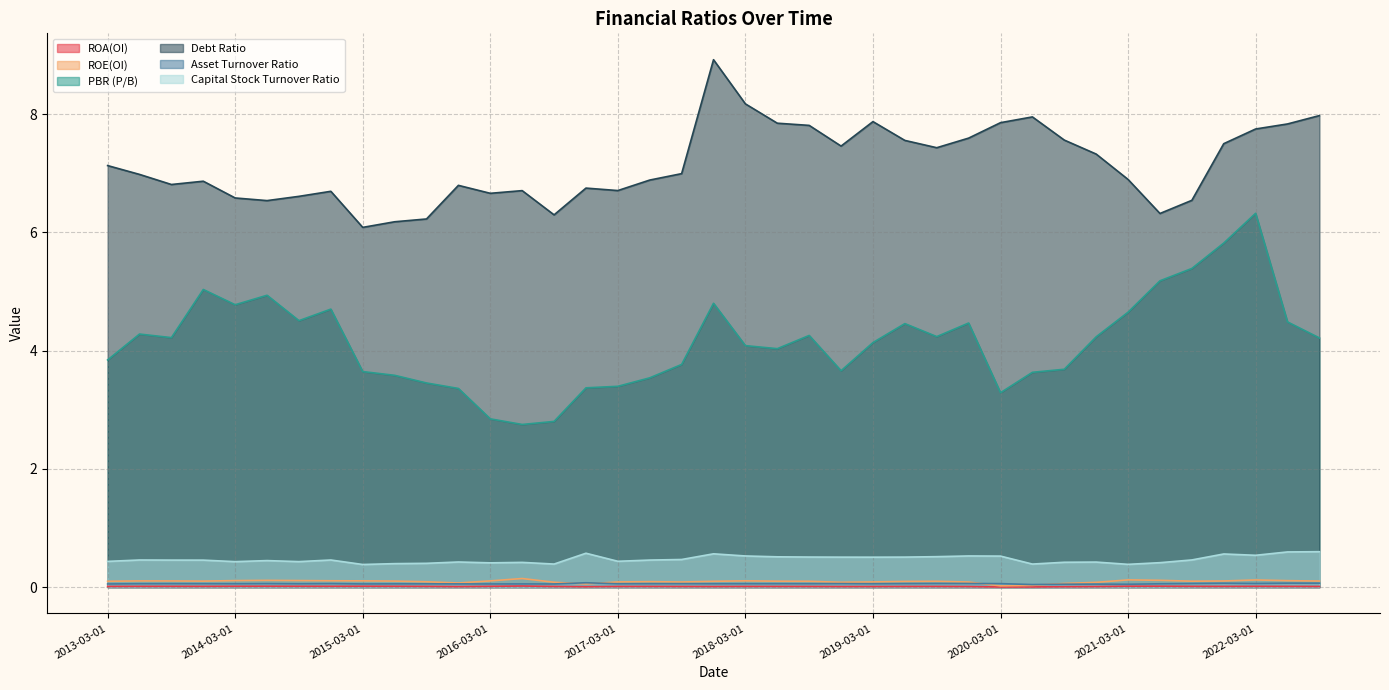

What is the sum of all PBR (P/B) values?

161.9